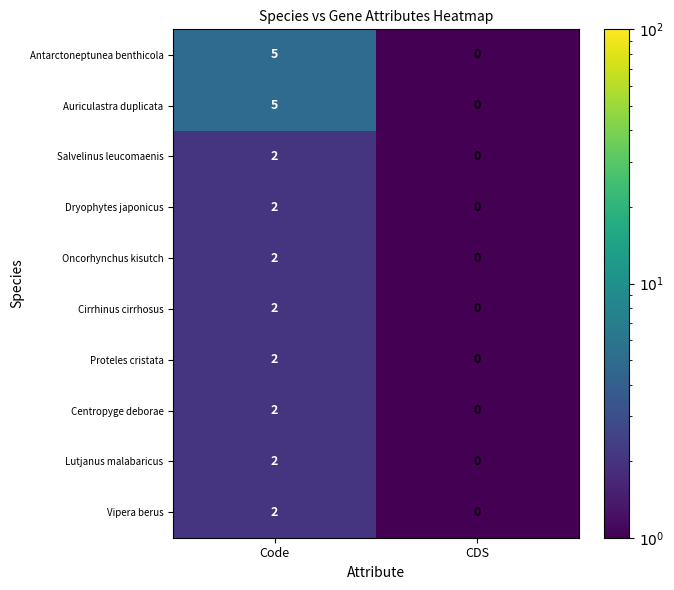

Is it true that Dryophytes japonicus equals 0 at CDS?

True